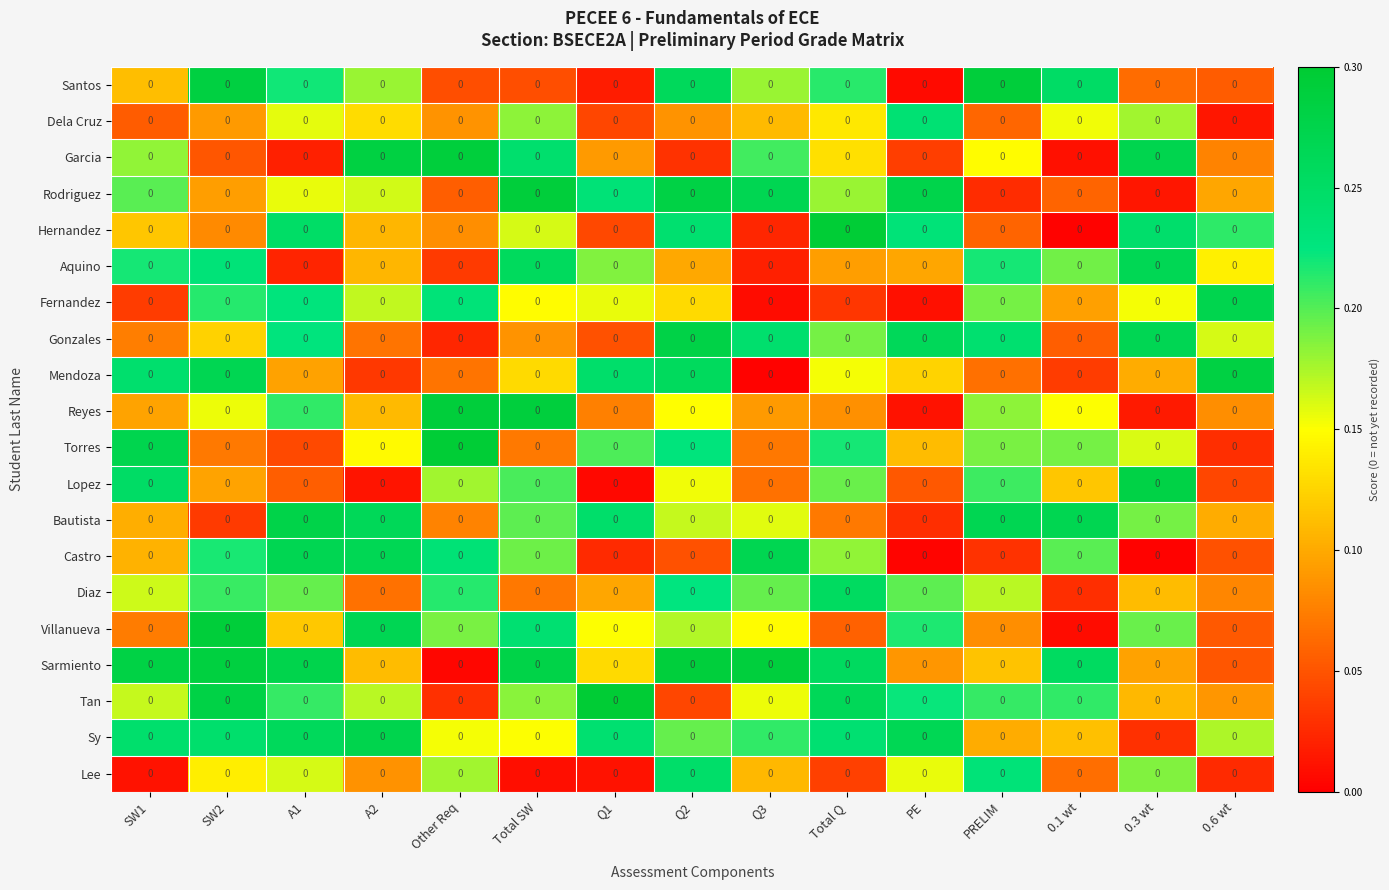

Is the value of Dela Cruz at PRELIM greater than the value of Rodriguez at 0.1 wt?

Yes